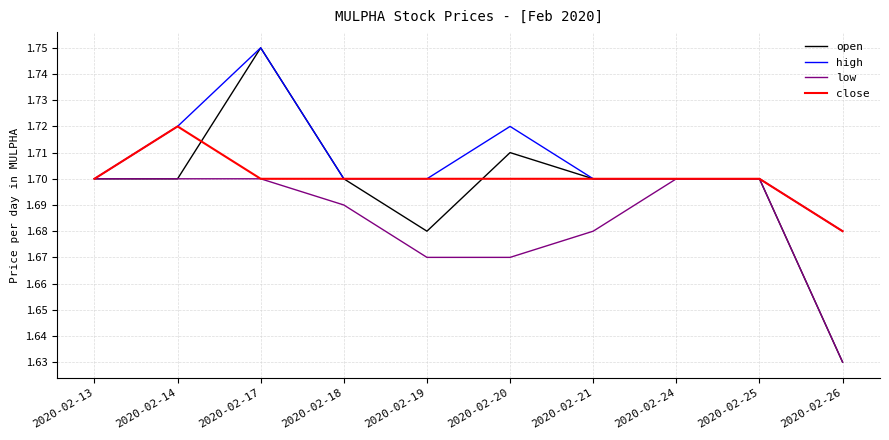

Which series has the widest spread of values?

open